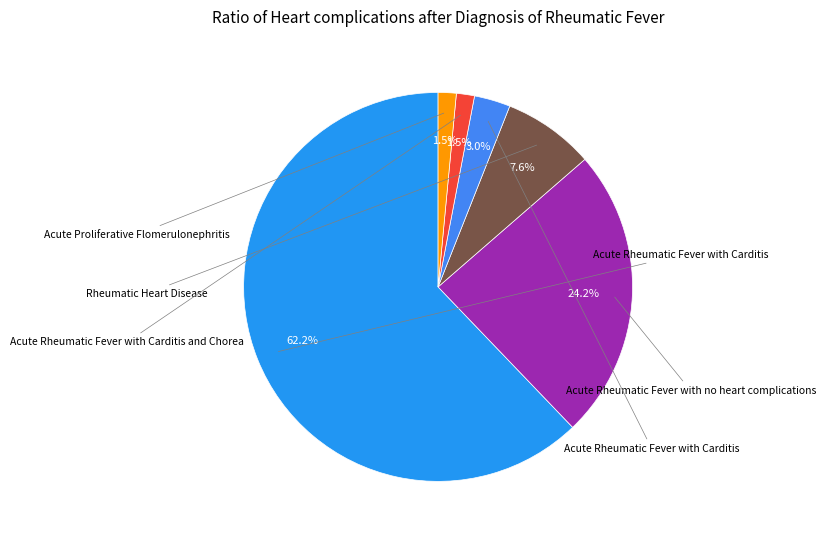

Does any single category account for the majority?

Yes